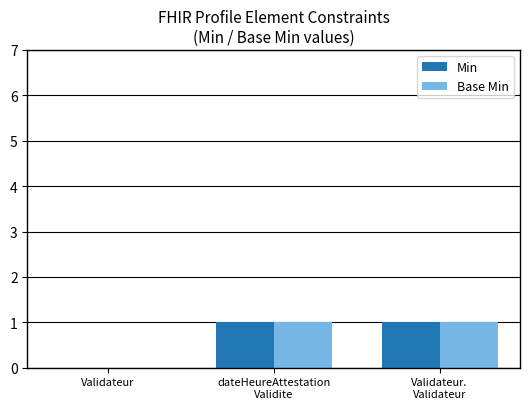

Is the value of Base Min at dateHeureAttestation
Validite greater than the value of Min at Validateur?

Yes